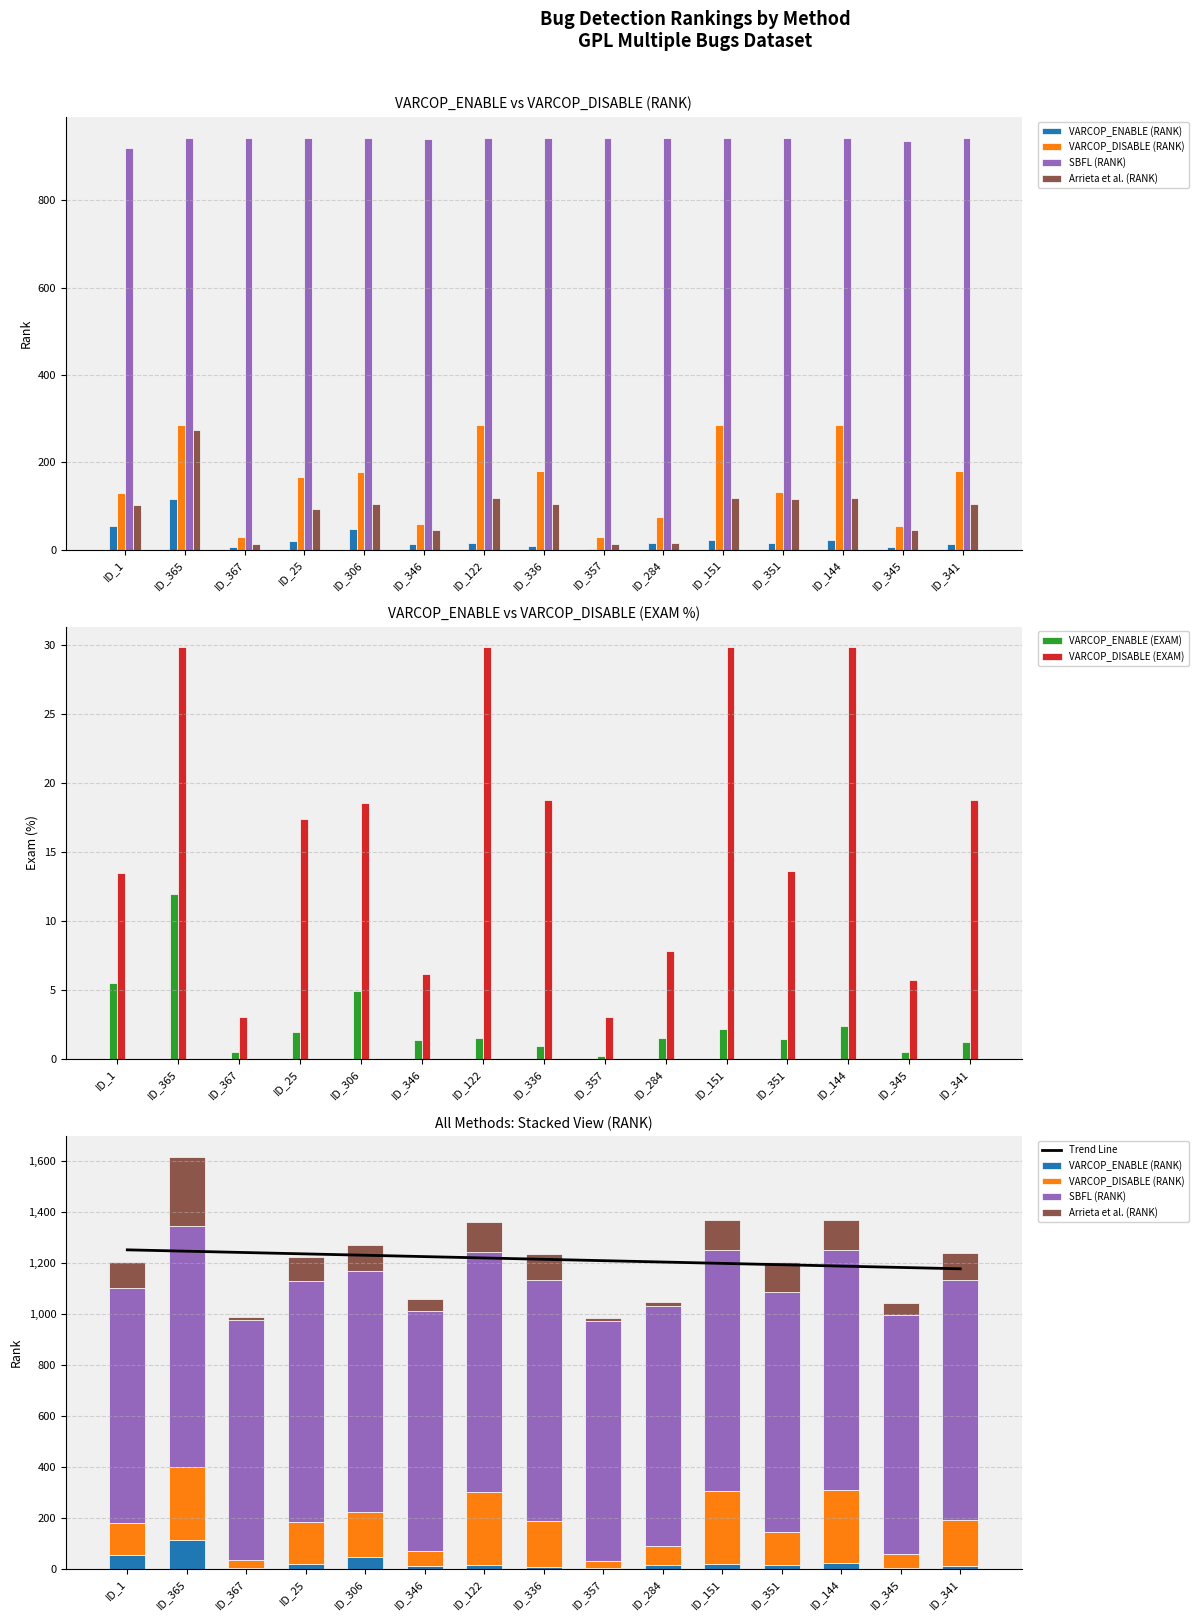

Are the bars grouped side by side (vs. stacked)?

Yes